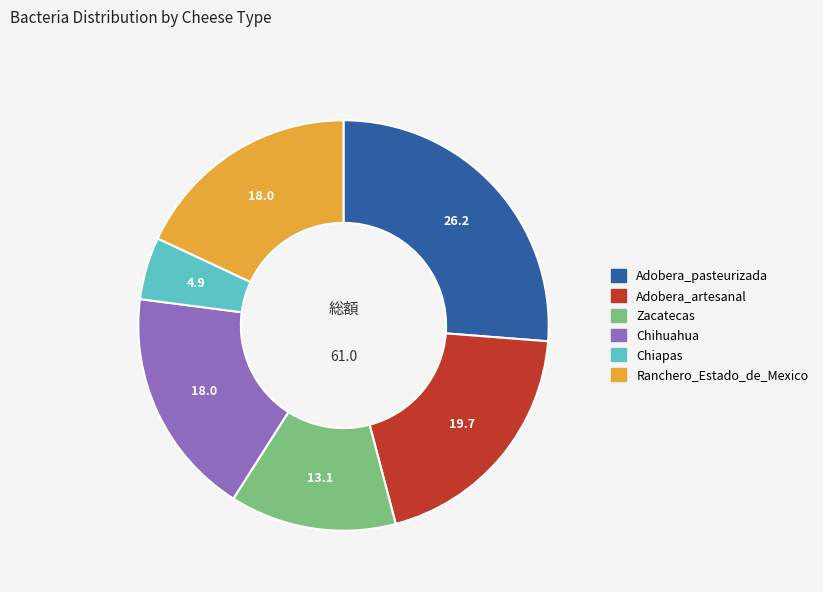

Which has a higher value, Chihuahua or Zacatecas?

Chihuahua